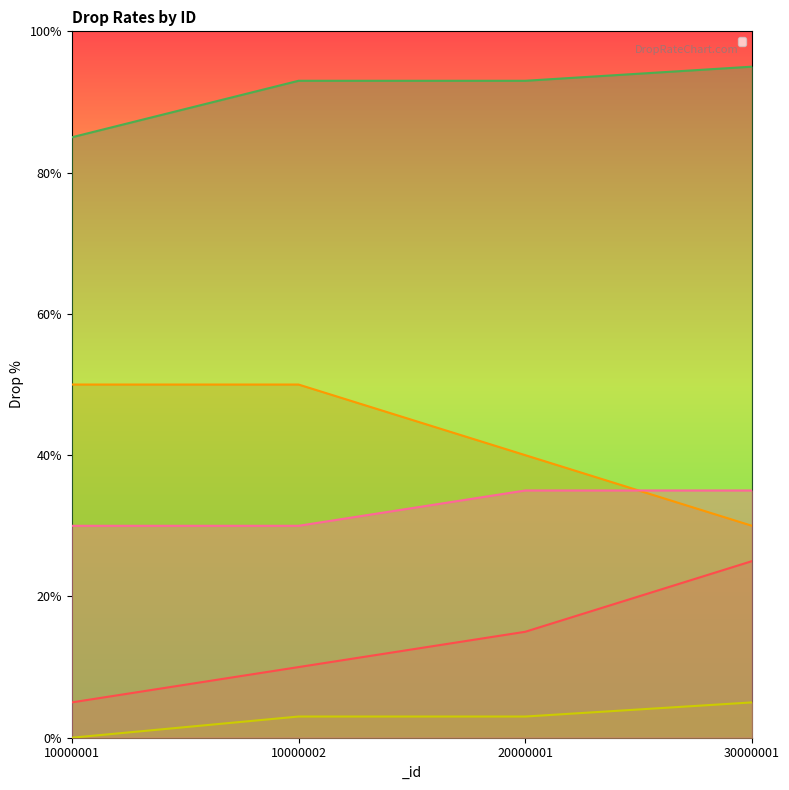

Count the _totalDropPer values in the range 93 to 95.

3